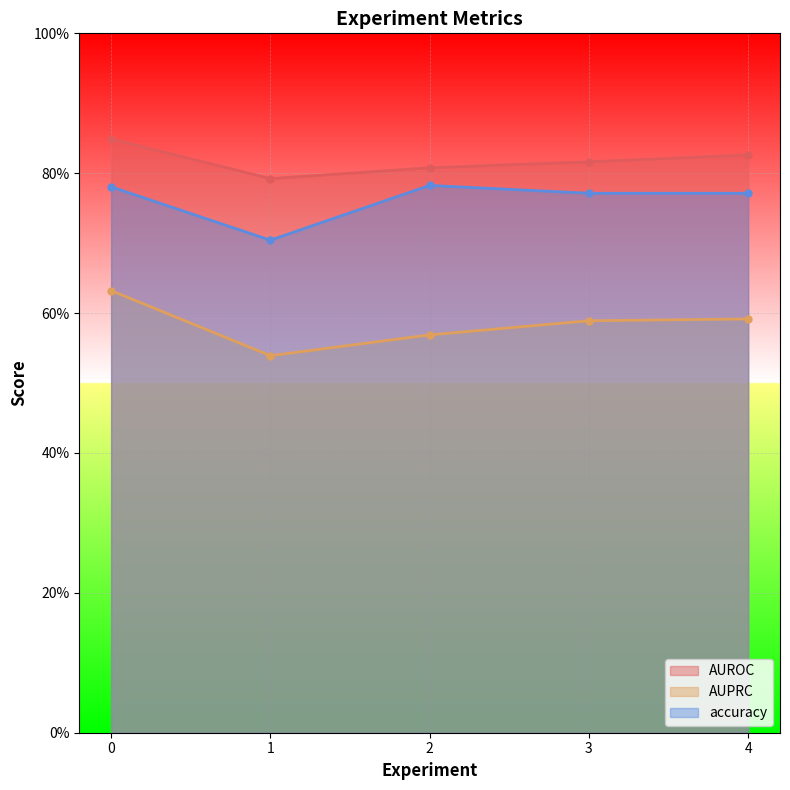

What is the value of the accuracy point at the 3rd from the left?

0.8